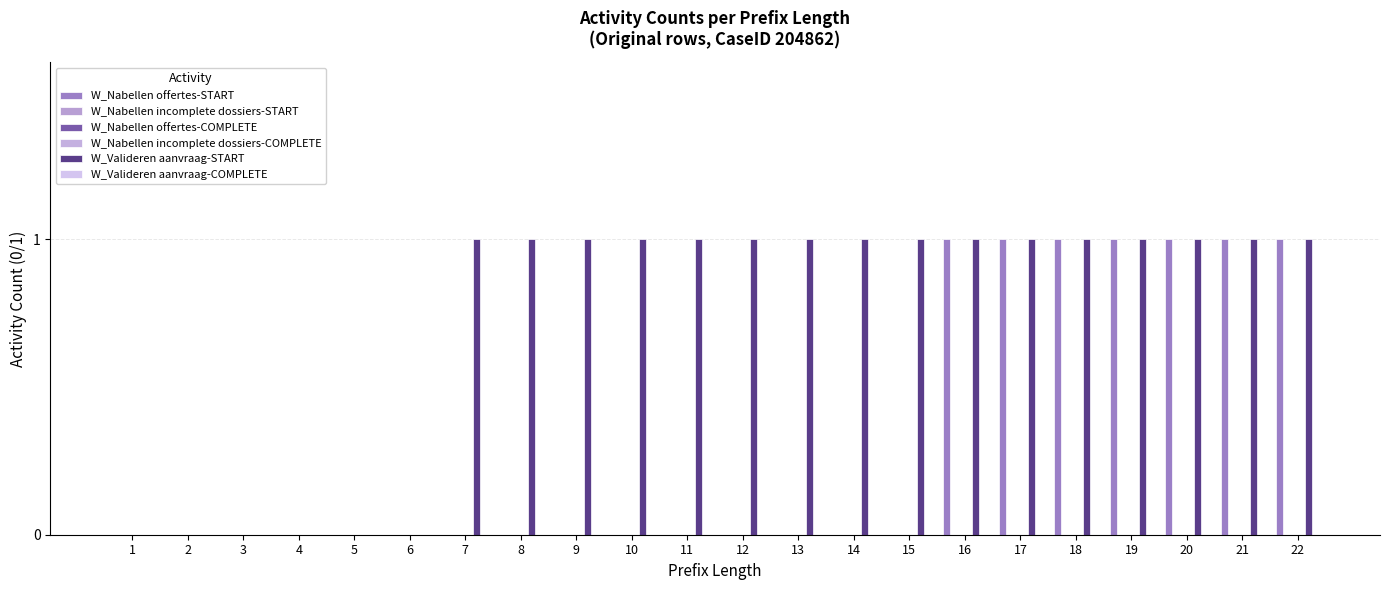

How many data points in W_Valideren aanvraag-START are less than 1?

6